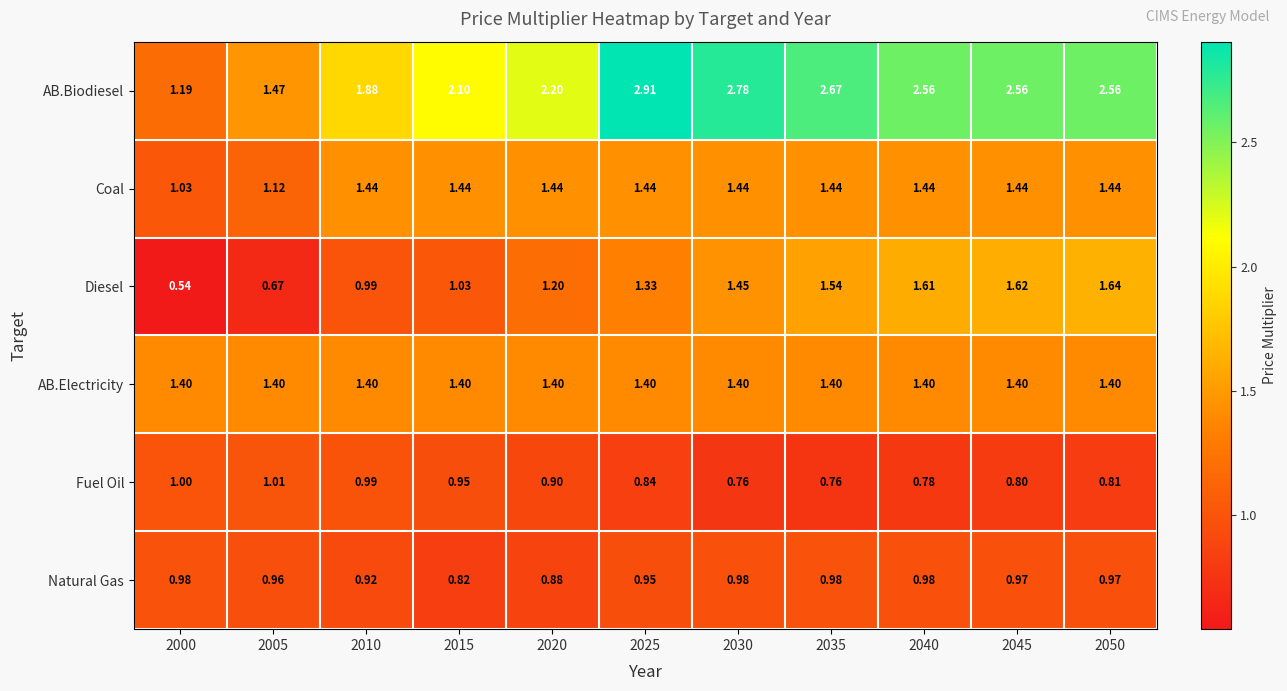

List the series in order of their peak value, lowest first.

Natural Gas, Fuel Oil, AB.Electricity, Coal, Diesel, AB.Biodiesel